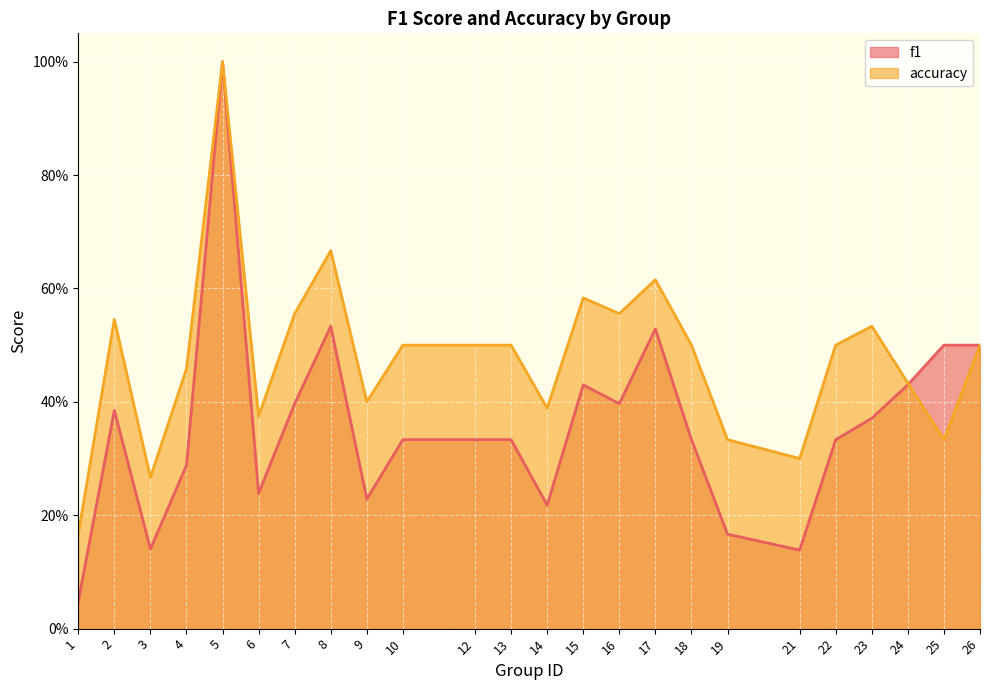

What is the value of the f1 point at the 6th from the left?

0.2